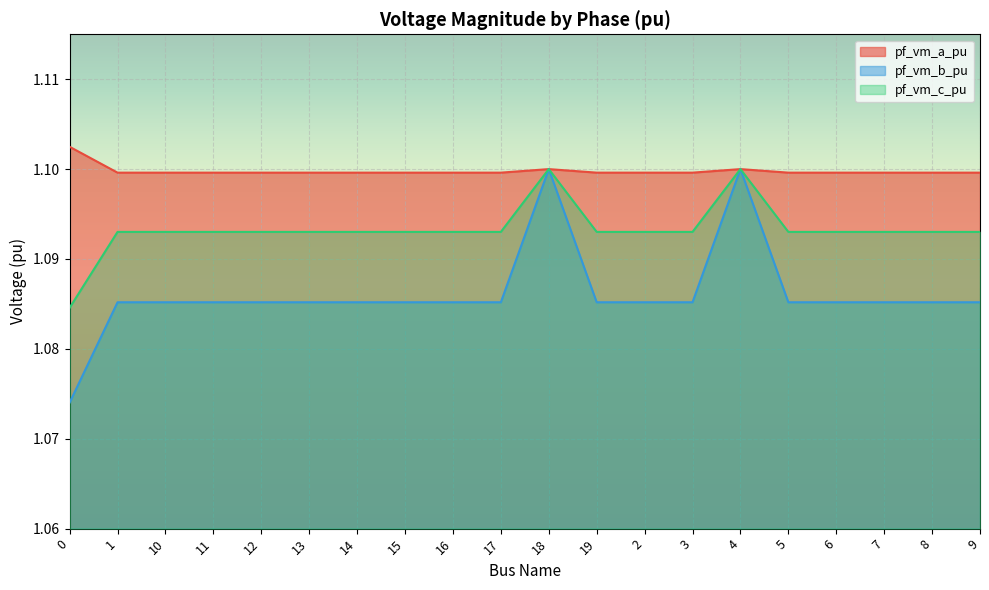

Reading left to right, transcribe all the data shown in this chart.

pf_vm_a_pu: 0=1.1	1=1.1	10=1.1	11=1.1	12=1.1	13=1.1	14=1.1	15=1.1	16=1.1	17=1.1	18=1.1	19=1.1	2=1.1	3=1.1	4=1.1	5=1.1	6=1.1	7=1.1	8=1.1	9=1.1
pf_vm_b_pu: 0=1.1	1=1.1	10=1.1	11=1.1	12=1.1	13=1.1	14=1.1	15=1.1	16=1.1	17=1.1	18=1.1	19=1.1	2=1.1	3=1.1	4=1.1	5=1.1	6=1.1	7=1.1	8=1.1	9=1.1
pf_vm_c_pu: 0=1.1	1=1.1	10=1.1	11=1.1	12=1.1	13=1.1	14=1.1	15=1.1	16=1.1	17=1.1	18=1.1	19=1.1	2=1.1	3=1.1	4=1.1	5=1.1	6=1.1	7=1.1	8=1.1	9=1.1